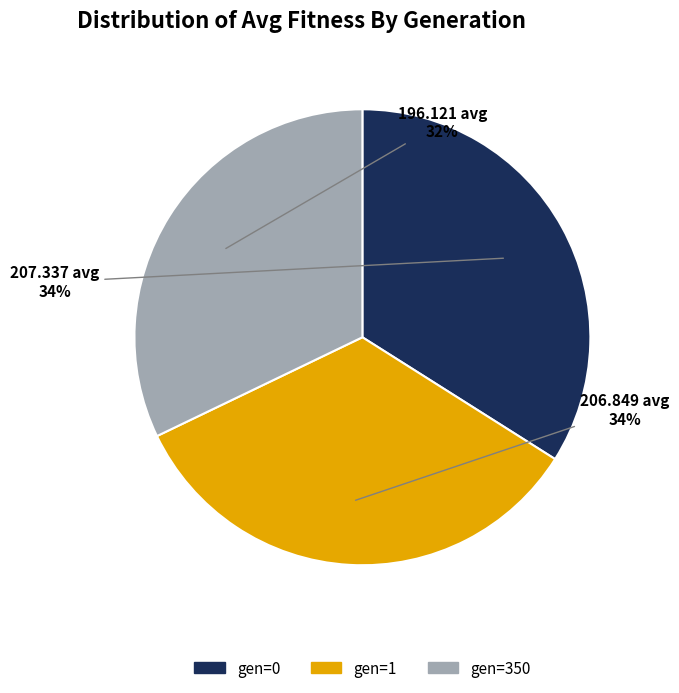

Approximately how many times larger is the value at gen=1 compared to gen=350?

1.1